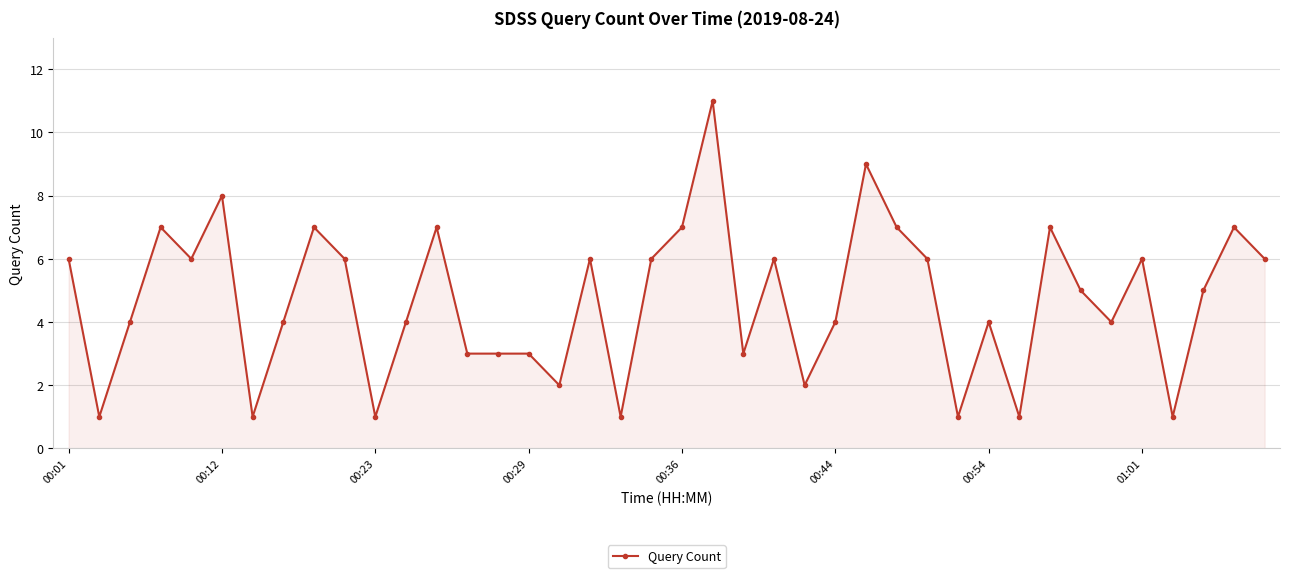

What is the maximum value shown in the chart?

11